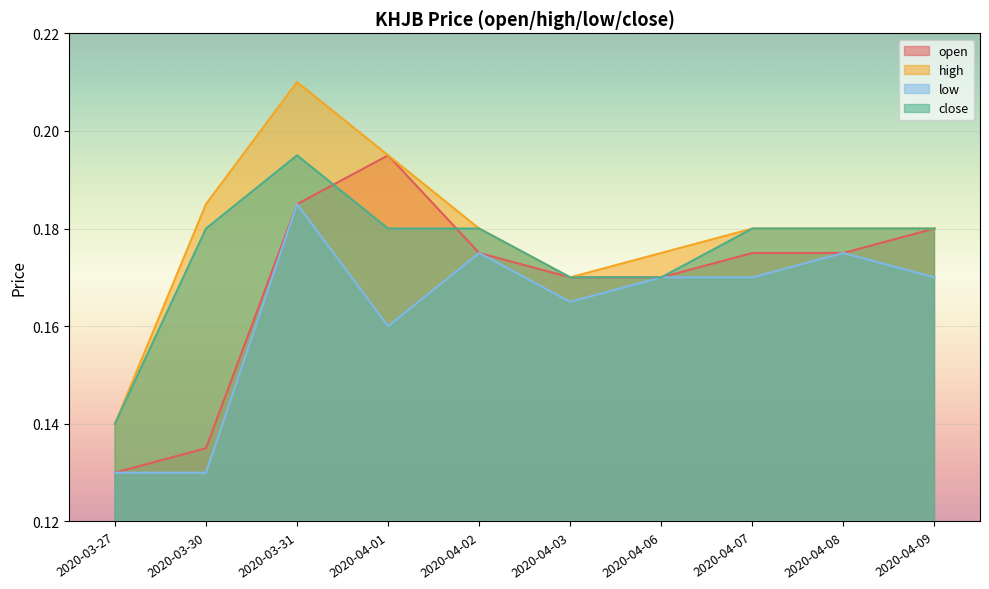

True or false: low has more than 1 points higher than both neighbors.

True